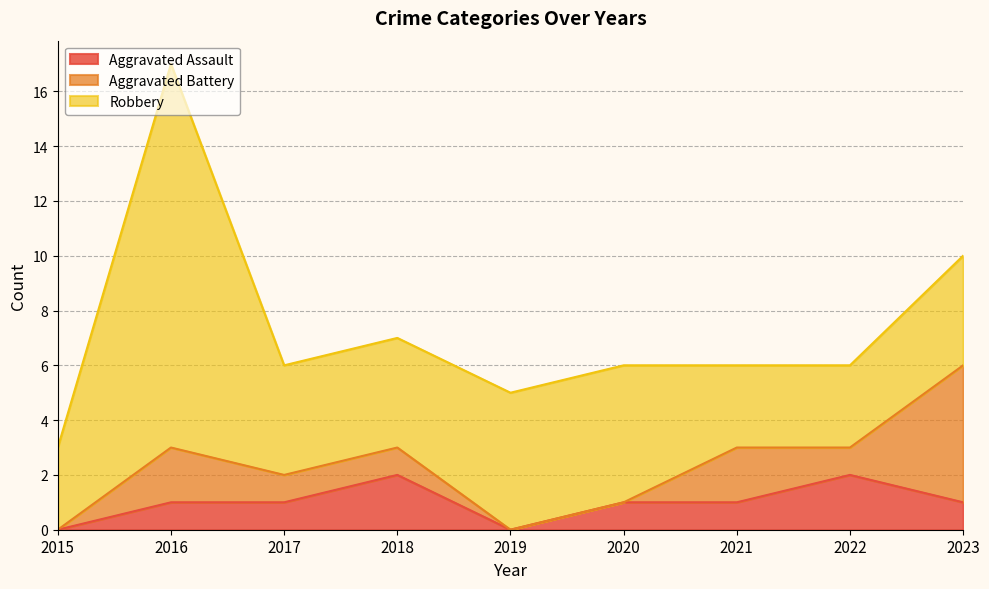

How many lines are shown in the chart?

3